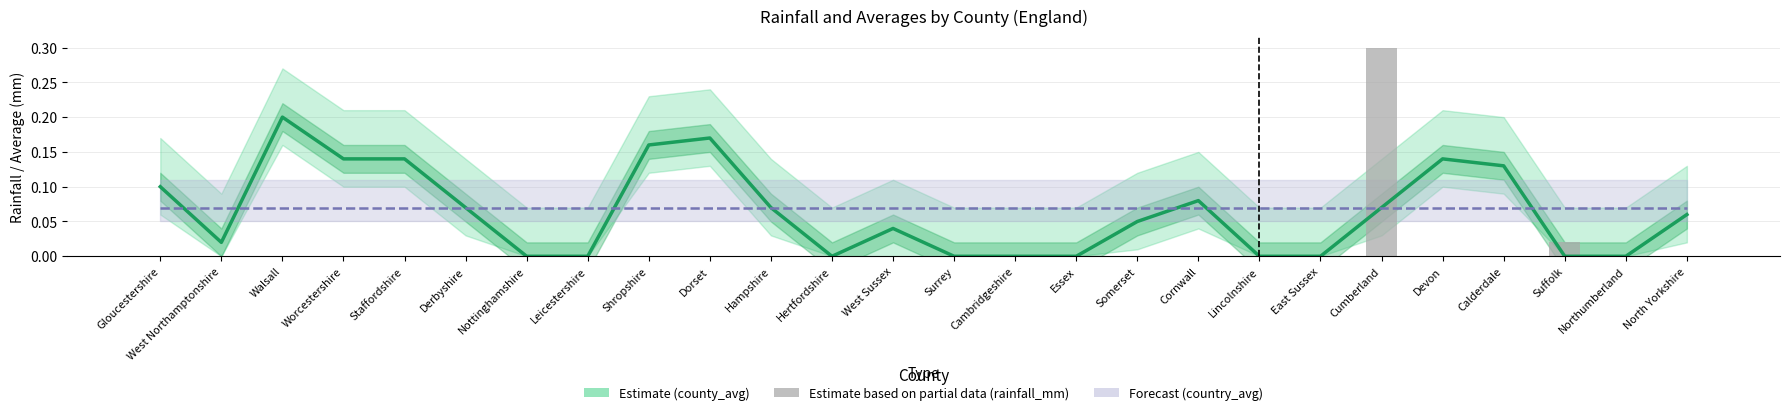

List the series in order of their peak value, lowest first.

Forecast (country_avg), Estimate (county_avg), Estimate based on partial data (rainfall_mm)